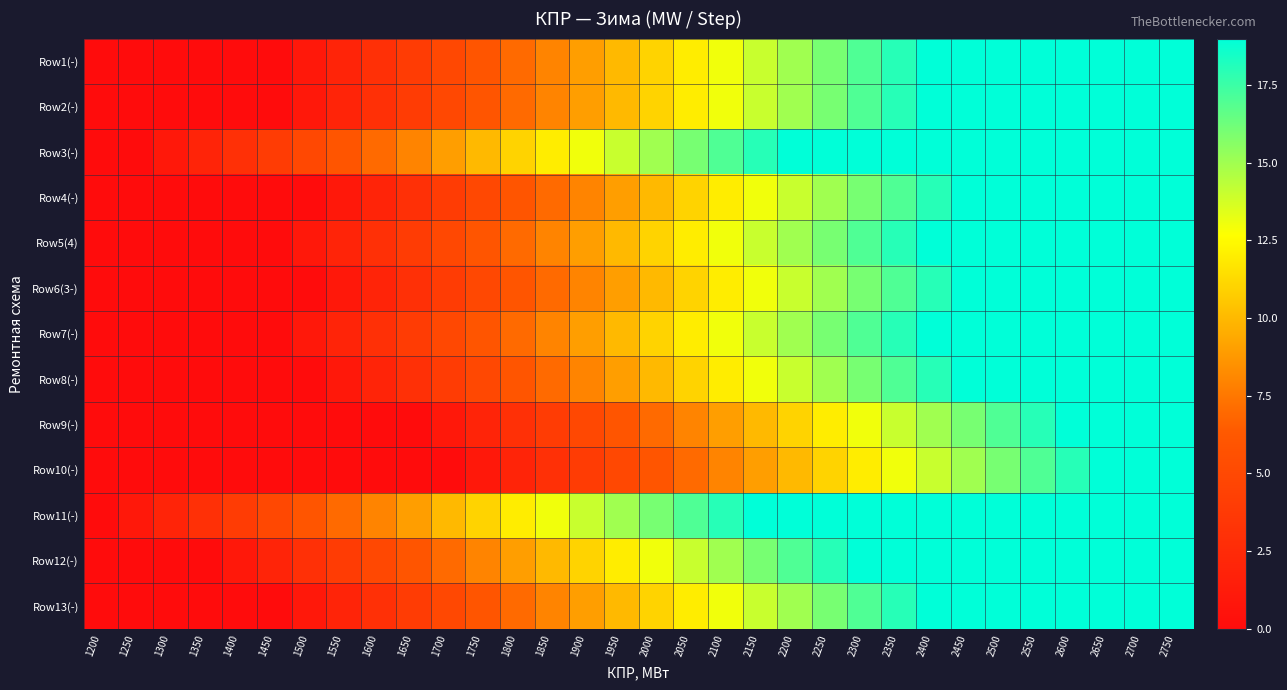

Reading left to right, extract all data points from this chart.

Row1(-): 1200=0	1250=0	1300=0	1350=0	1400=0	1450=0	1500=1	1550=2	1600=3	1650=4	1700=5	1750=6	1800=7	1850=8	1900=9	1950=10	2000=11	2050=12	2100=13	2150=14	2200=15	2250=16	2300=17	2350=18	2400=19	2450=19	2500=19	2550=19	2600=19	2650=19	2700=19	2750=19
Row2(-): 1200=0	1250=0	1300=0	1350=0	1400=0	1450=0	1500=1	1550=2	1600=3	1650=4	1700=5	1750=6	1800=7	1850=8	1900=9	1950=10	2000=11	2050=12	2100=13	2150=14	2200=15	2250=16	2300=17	2350=18	2400=19	2450=19	2500=19	2550=19	2600=19	2650=19	2700=19	2750=19
Row3(-): 1200=0	1250=0	1300=1	1350=2	1400=3	1450=4	1500=5	1550=6	1600=7	1650=8	1700=9	1750=10	1800=11	1850=12	1900=13	1950=14	2000=15	2050=16	2100=17	2150=18	2200=19	2250=19	2300=19	2350=19	2400=19	2450=19	2500=19	2550=19	2600=19	2650=19	2700=19	2750=19
Row4(-): 1200=0	1250=0	1300=0	1350=0	1400=0	1450=0	1500=0	1550=1	1600=2	1650=3	1700=4	1750=5	1800=6	1850=7	1900=8	1950=9	2000=10	2050=11	2100=12	2150=13	2200=14	2250=15	2300=16	2350=17	2400=18	2450=19	2500=19	2550=19	2600=19	2650=19	2700=19	2750=19
Row5(4): 1200=0	1250=0	1300=0	1350=0	1400=0	1450=0	1500=1	1550=2	1600=3	1650=4	1700=5	1750=6	1800=7	1850=8	1900=9	1950=10	2000=11	2050=12	2100=13	2150=14	2200=15	2250=16	2300=17	2350=18	2400=19	2450=19	2500=19	2550=19	2600=19	2650=19	2700=19	2750=19
Row6(3-): 1200=0	1250=0	1300=0	1350=0	1400=0	1450=0	1500=0	1550=1	1600=2	1650=3	1700=4	1750=5	1800=6	1850=7	1900=8	1950=9	2000=10	2050=11	2100=12	2150=13	2200=14	2250=15	2300=16	2350=17	2400=18	2450=19	2500=19	2550=19	2600=19	2650=19	2700=19	2750=19
Row7(-): 1200=0	1250=0	1300=0	1350=0	1400=0	1450=0	1500=1	1550=2	1600=3	1650=4	1700=5	1750=6	1800=7	1850=8	1900=9	1950=10	2000=11	2050=12	2100=13	2150=14	2200=15	2250=16	2300=17	2350=18	2400=19	2450=19	2500=19	2550=19	2600=19	2650=19	2700=19	2750=19
Row8(-): 1200=0	1250=0	1300=0	1350=0	1400=0	1450=0	1500=0	1550=1	1600=2	1650=3	1700=4	1750=5	1800=6	1850=7	1900=8	1950=9	2000=10	2050=11	2100=12	2150=13	2200=14	2250=15	2300=16	2350=17	2400=18	2450=19	2500=19	2550=19	2600=19	2650=19	2700=19	2750=19
Row9(-): 1200=0	1250=0	1300=0	1350=0	1400=0	1450=0	1500=0	1550=0	1600=0	1650=0	1700=1	1750=2	1800=3	1850=4	1900=5	1950=6	2000=7	2050=8	2100=9	2150=10	2200=11	2250=12	2300=13	2350=14	2400=15	2450=16	2500=17	2550=18	2600=19	2650=19	2700=19	2750=19
Row10(-): 1200=0	1250=0	1300=0	1350=0	1400=0	1450=0	1500=0	1550=0	1600=0	1650=0	1700=0	1750=1	1800=2	1850=3	1900=4	1950=5	2000=6	2050=7	2100=8	2150=9	2200=10	2250=11	2300=12	2350=13	2400=14	2450=15	2500=16	2550=17	2600=18	2650=19	2700=19	2750=19
Row11(-): 1200=0	1250=1	1300=2	1350=3	1400=4	1450=5	1500=6	1550=7	1600=8	1650=9	1700=10	1750=11	1800=12	1850=13	1900=14	1950=15	2000=16	2050=17	2100=18	2150=19	2200=19	2250=19	2300=19	2350=19	2400=19	2450=19	2500=19	2550=19	2600=19	2650=19	2700=19	2750=19
Row12(-): 1200=0	1250=0	1300=0	1350=0	1400=1	1450=2	1500=3	1550=4	1600=5	1650=6	1700=7	1750=8	1800=9	1850=10	1900=11	1950=12	2000=13	2050=14	2100=15	2150=16	2200=17	2250=18	2300=19	2350=19	2400=19	2450=19	2500=19	2550=19	2600=19	2650=19	2700=19	2750=19
Row13(-): 1200=0	1250=0	1300=0	1350=0	1400=0	1450=0	1500=1	1550=2	1600=3	1650=4	1700=5	1750=6	1800=7	1850=8	1900=9	1950=10	2000=11	2050=12	2100=13	2150=14	2200=15	2250=16	2300=17	2350=18	2400=19	2450=19	2500=19	2550=19	2600=19	2650=19	2700=19	2750=19